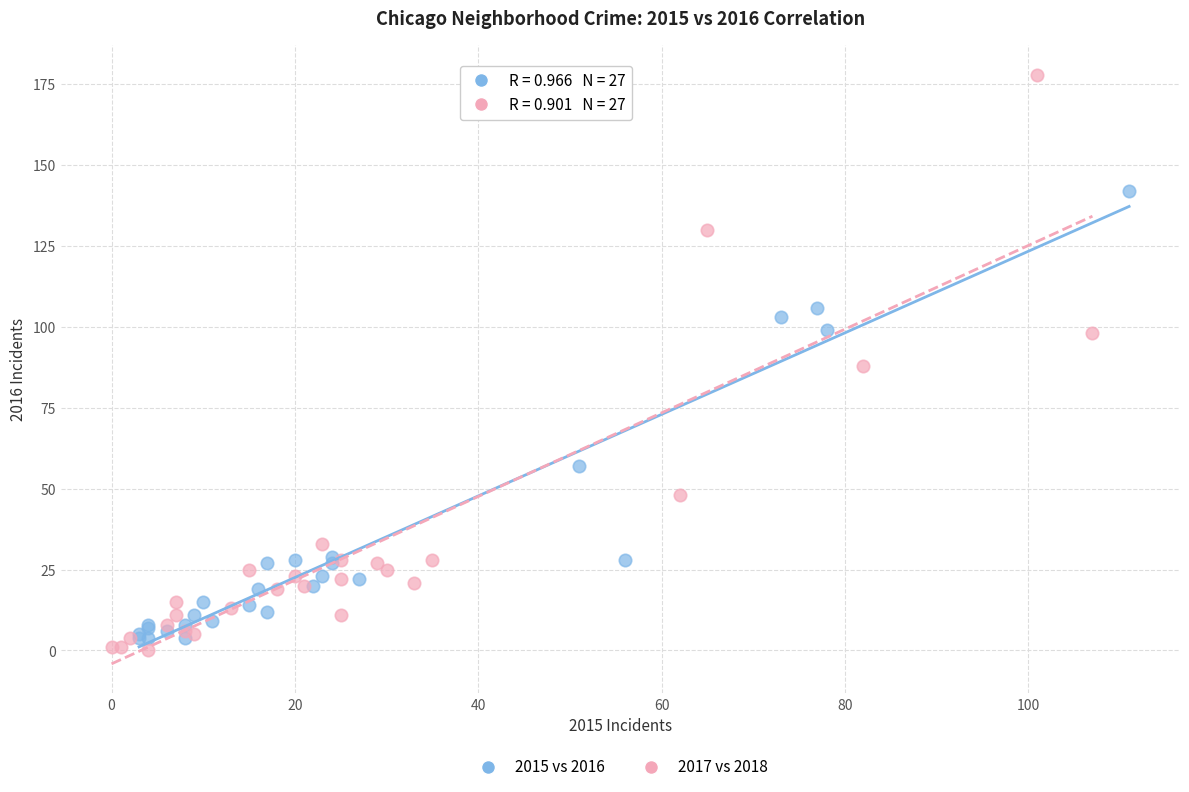

Which series has the largest Y range (max minus min)?

2017 vs 2018